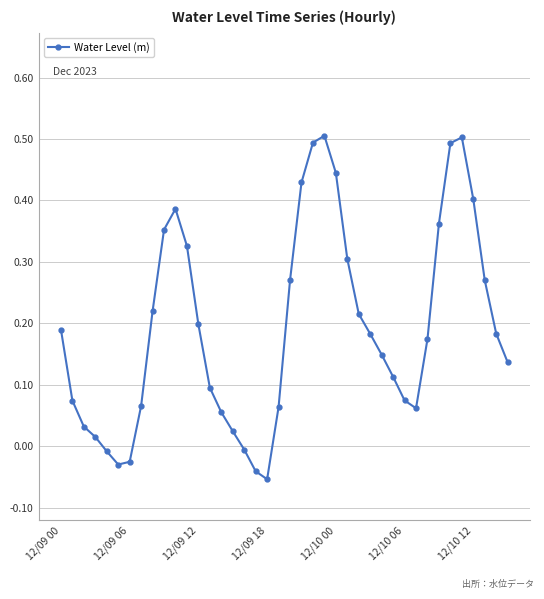

Is this an area chart (filled region under the line)?

No